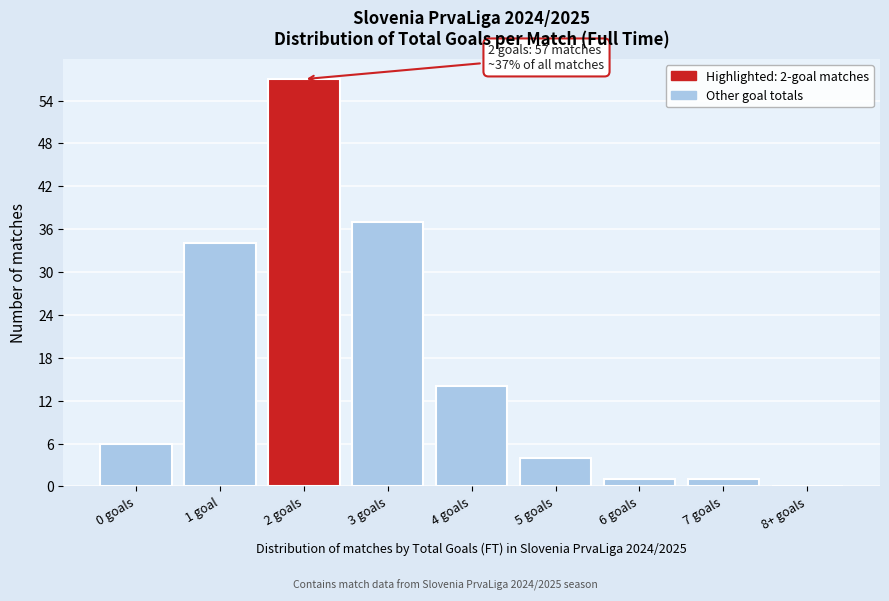

Reading left to right, transcribe all the data shown in this chart.

0 goals=6	1 goal=34	2 goals=57	3 goals=37	4 goals=14	5 goals=4	6 goals=1	7 goals=1	8+ goals=0